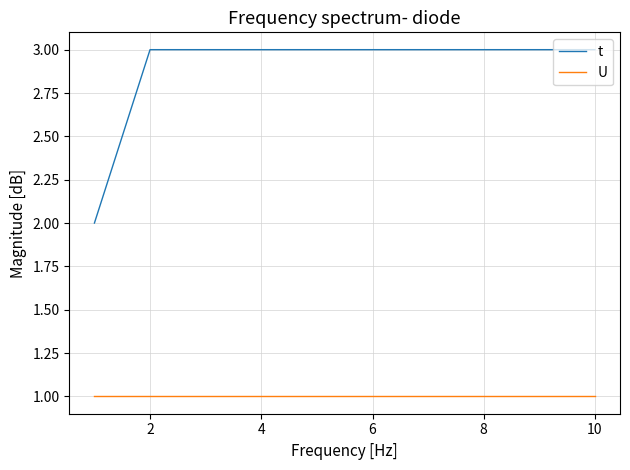

Rank the series by their average value, from highest to lowest.

t, U